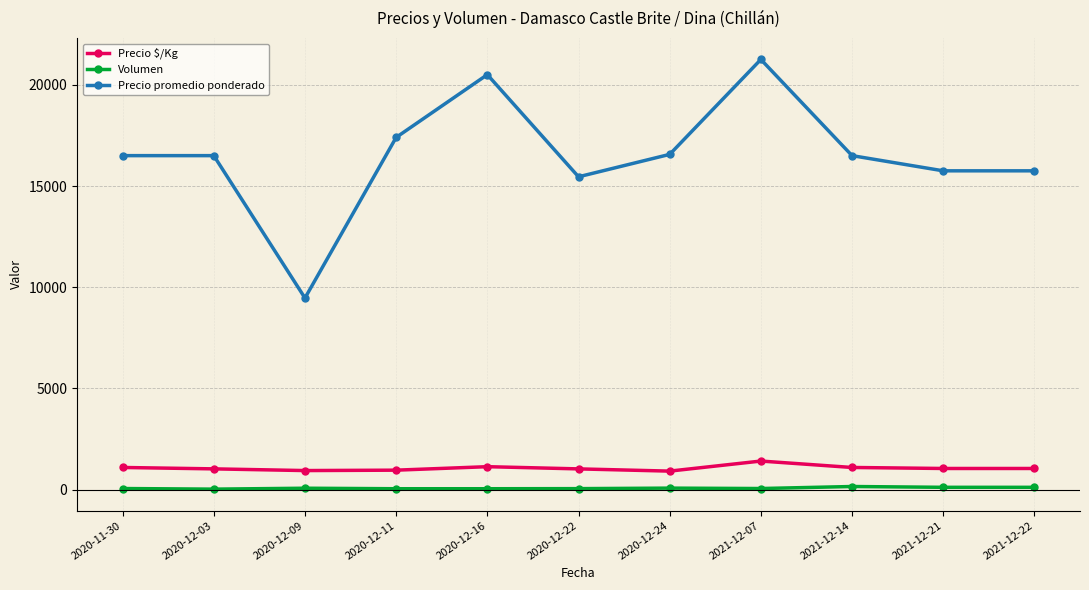

Between 2020-12-16 and 2021-12-14, which series saw the biggest shift?

Precio promedio ponderado